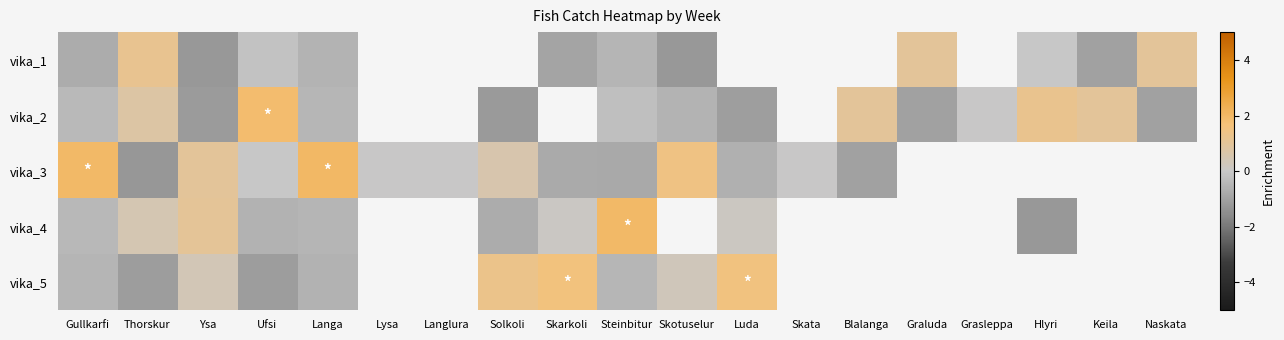

Is it true that vika_1 equals 1.3 at Naskata?

False